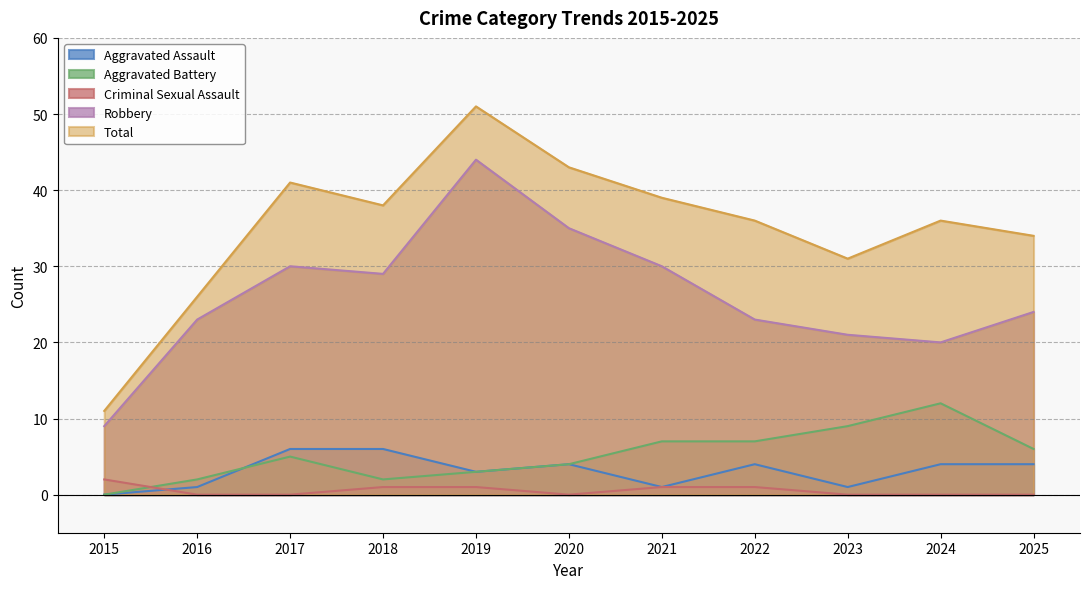

Which has a higher value, 2021 or 2020?

2020